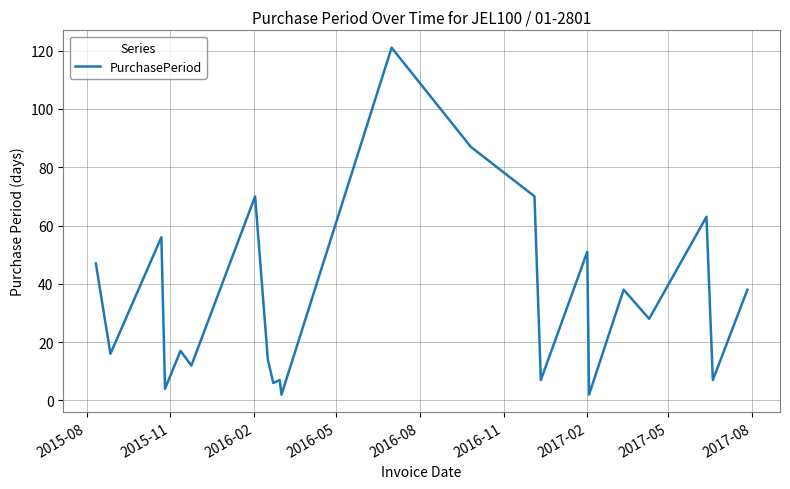

What is the difference between the maximum and minimum values?

119